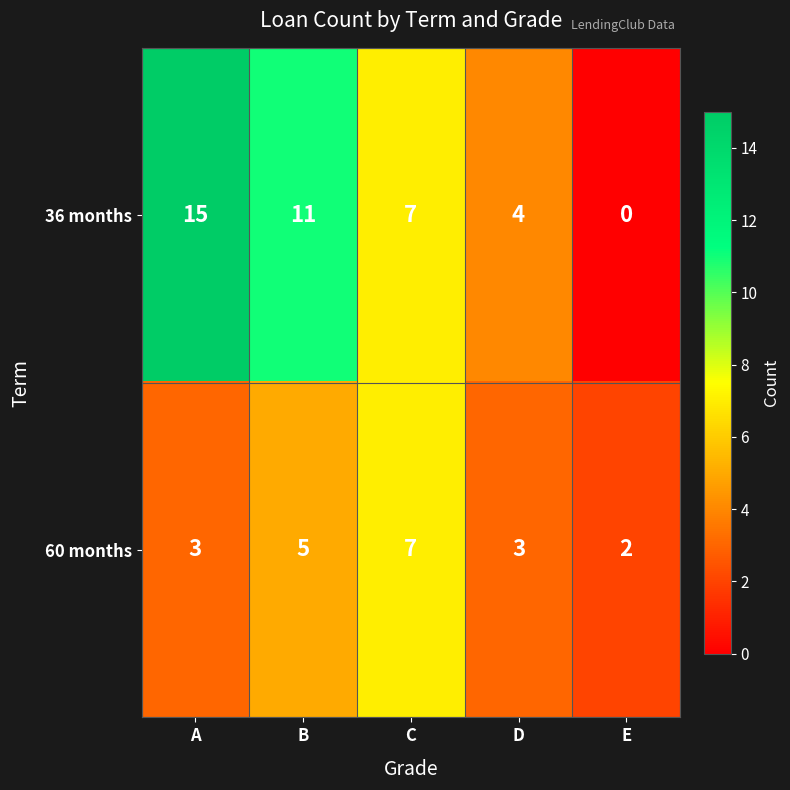

Which series has the largest total across all categories?

36 months